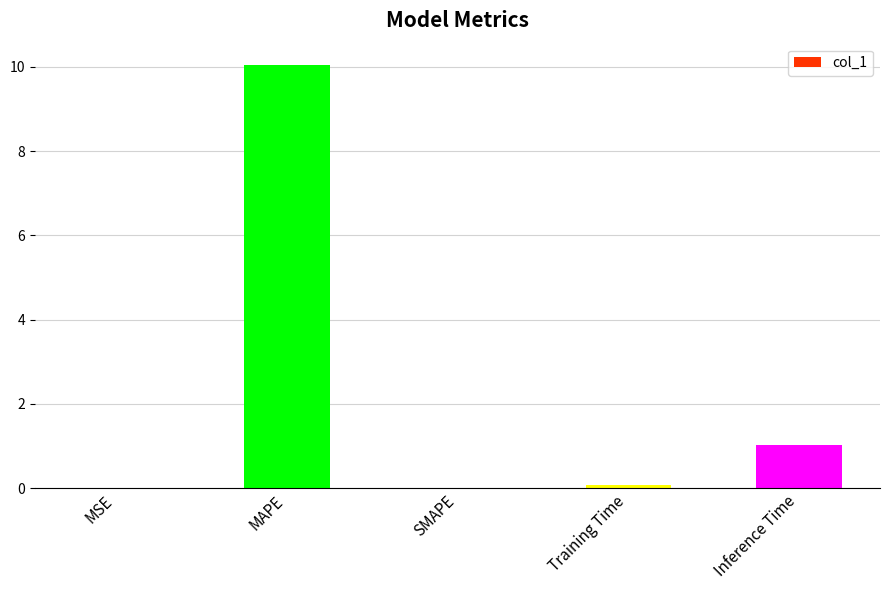

How many categories are shown in the chart?

5